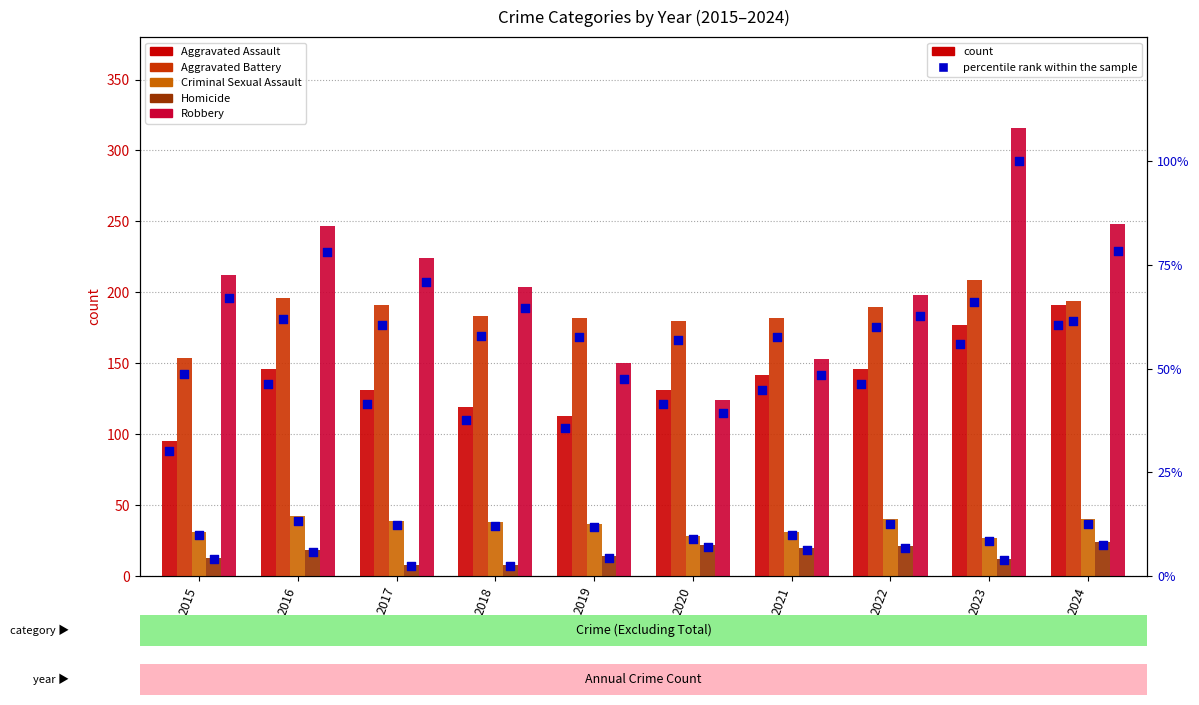

At which category is the sum across all series the highest?

2023